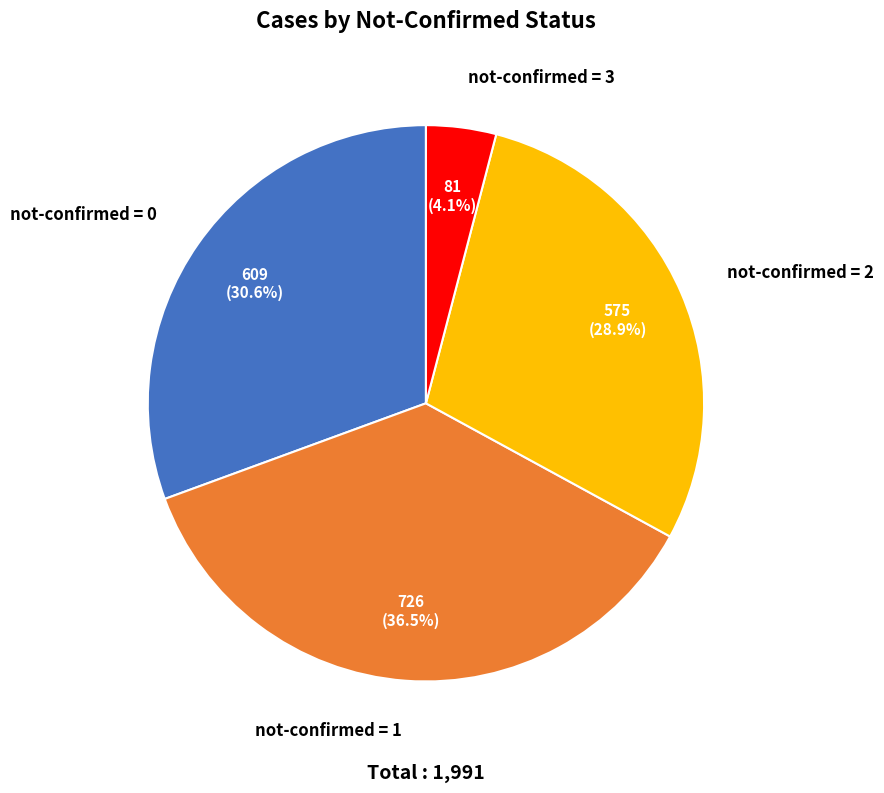

Is there any slice that represents more than half of the pie?

No